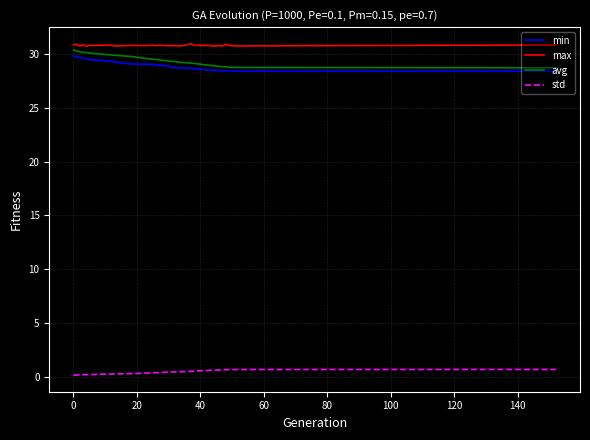

What is the greatest value displayed?

30.9